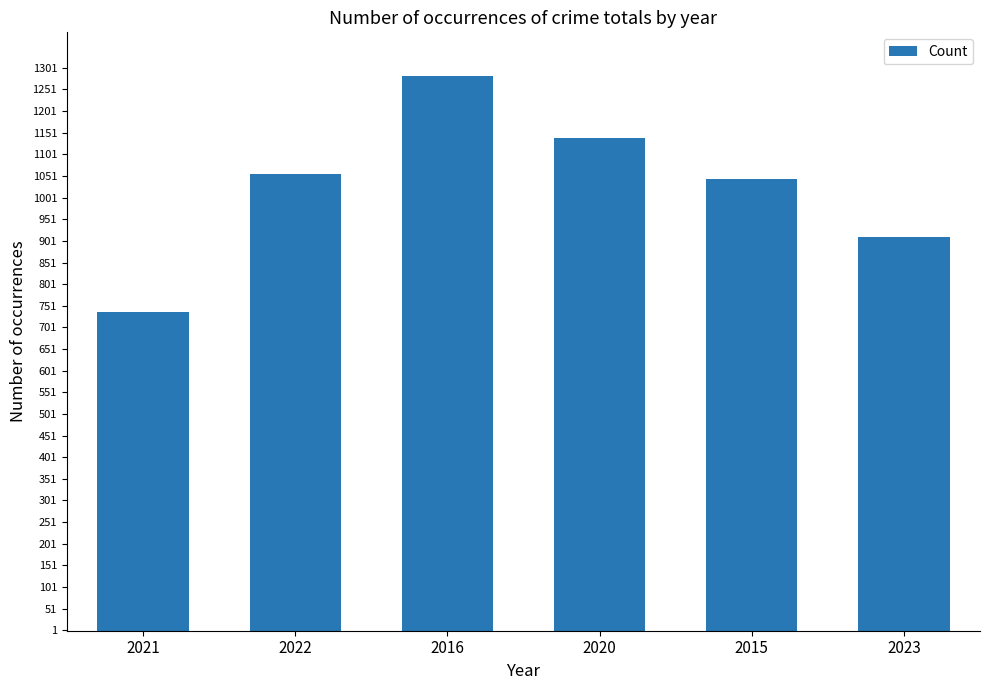

List the labels in order of value, largest first.

2016, 2020, 2022, 2015, 2023, 2021